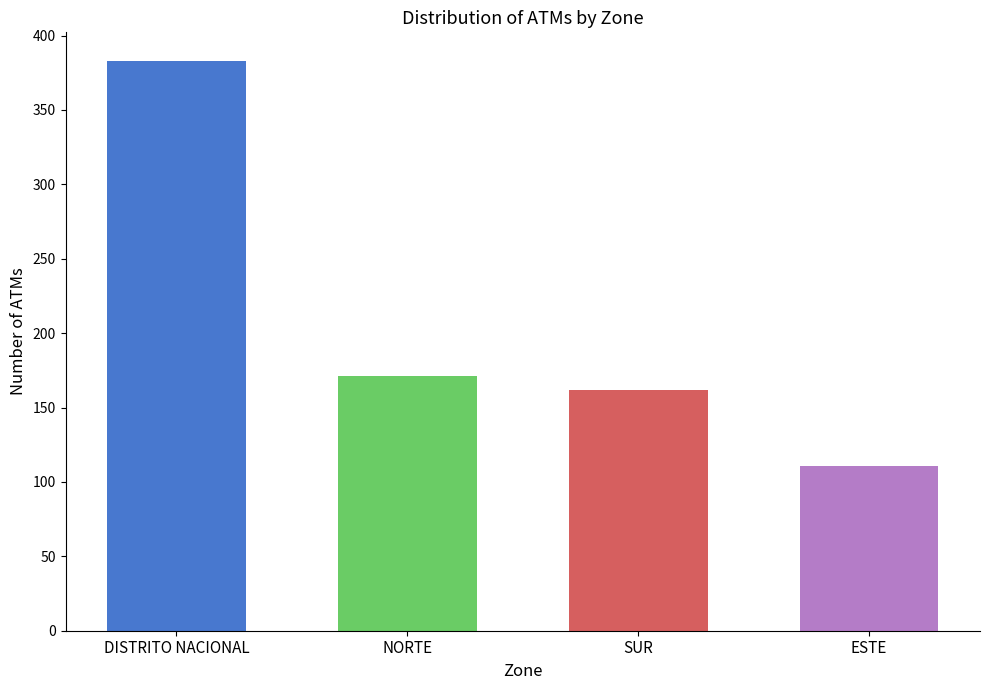

Reading left to right, what are all the values shown in this chart?

DISTRITO NACIONAL=383	NORTE=171	SUR=162	ESTE=111